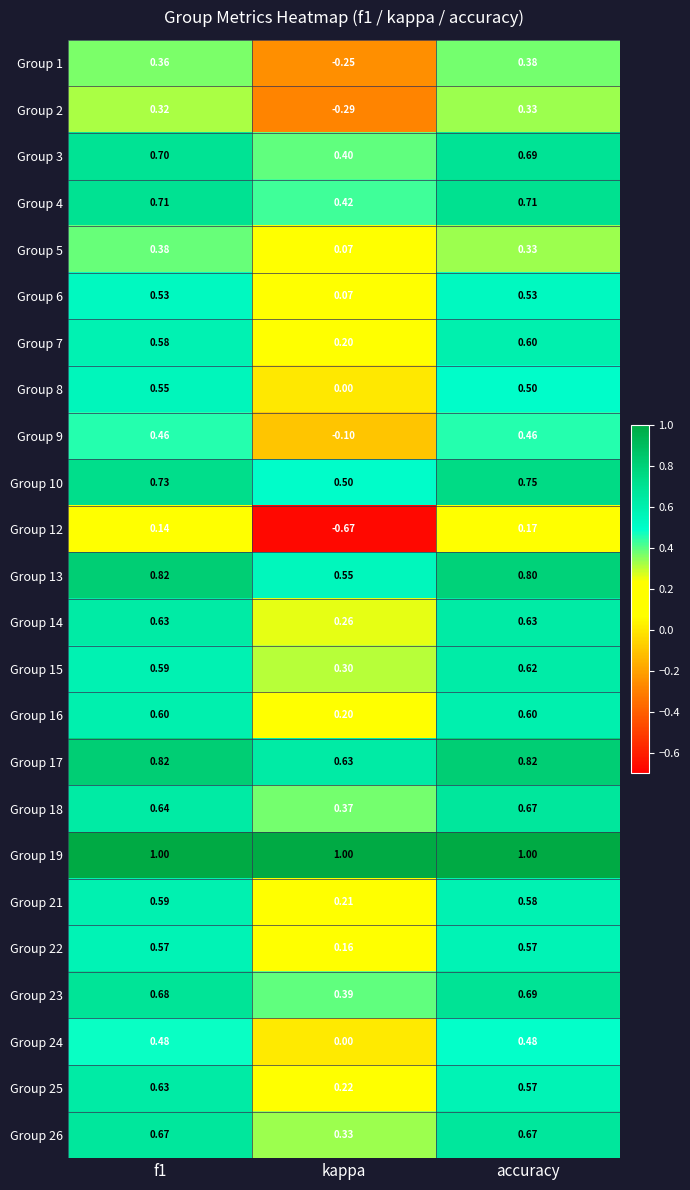

What is the spread (max minus min) of values at accuracy?

0.8